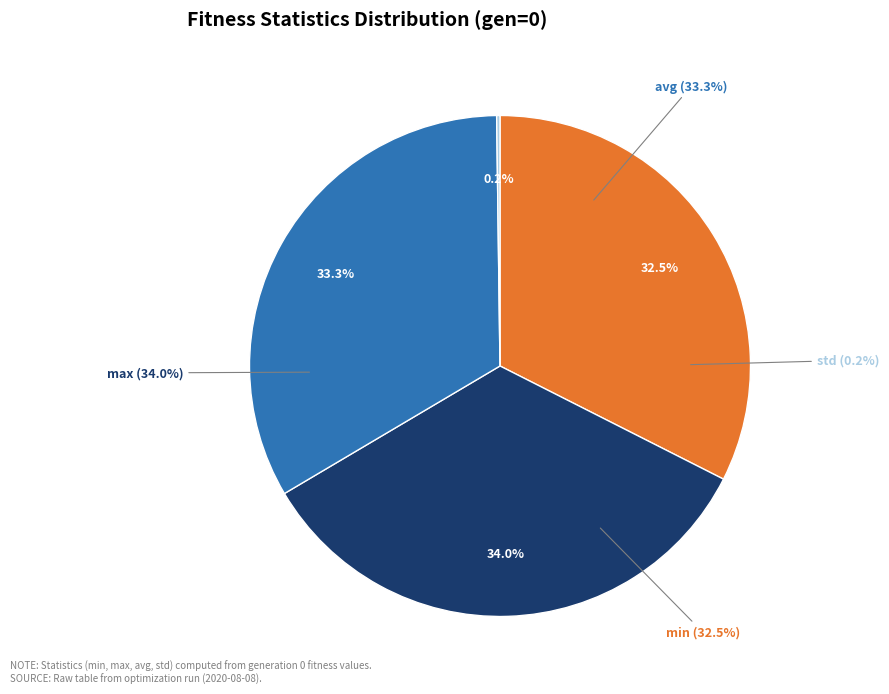

How many slices are in this pie chart?

4